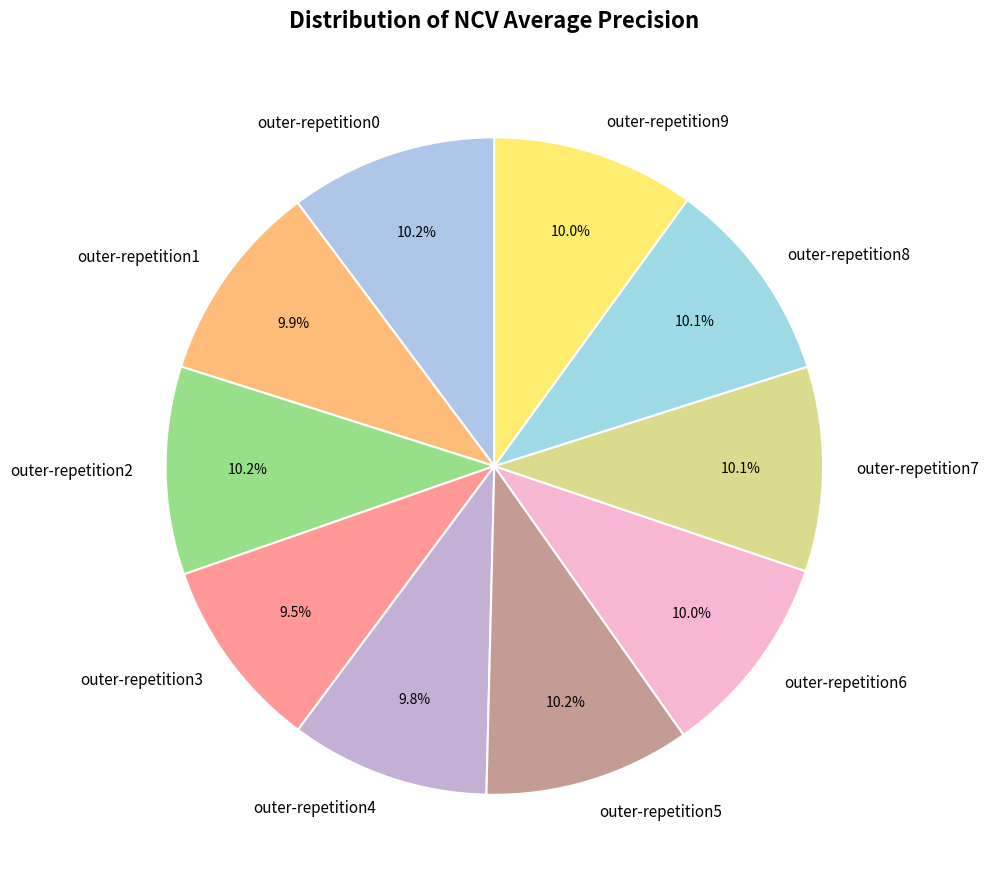

Is there a majority slice in this chart?

No